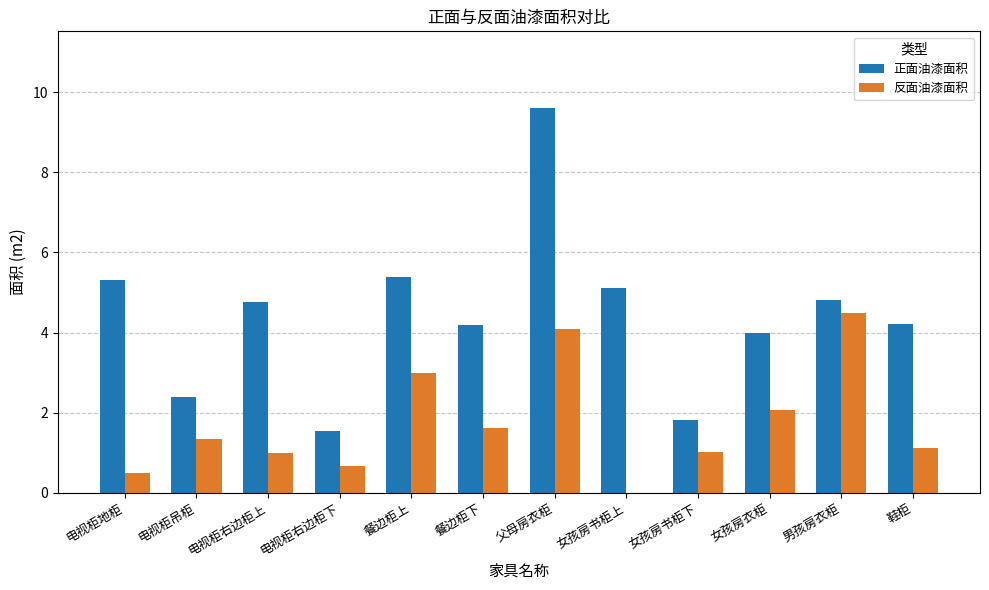

Is it true that 正面油漆面积 equals 0.6 at 女孩房书柜下?

False